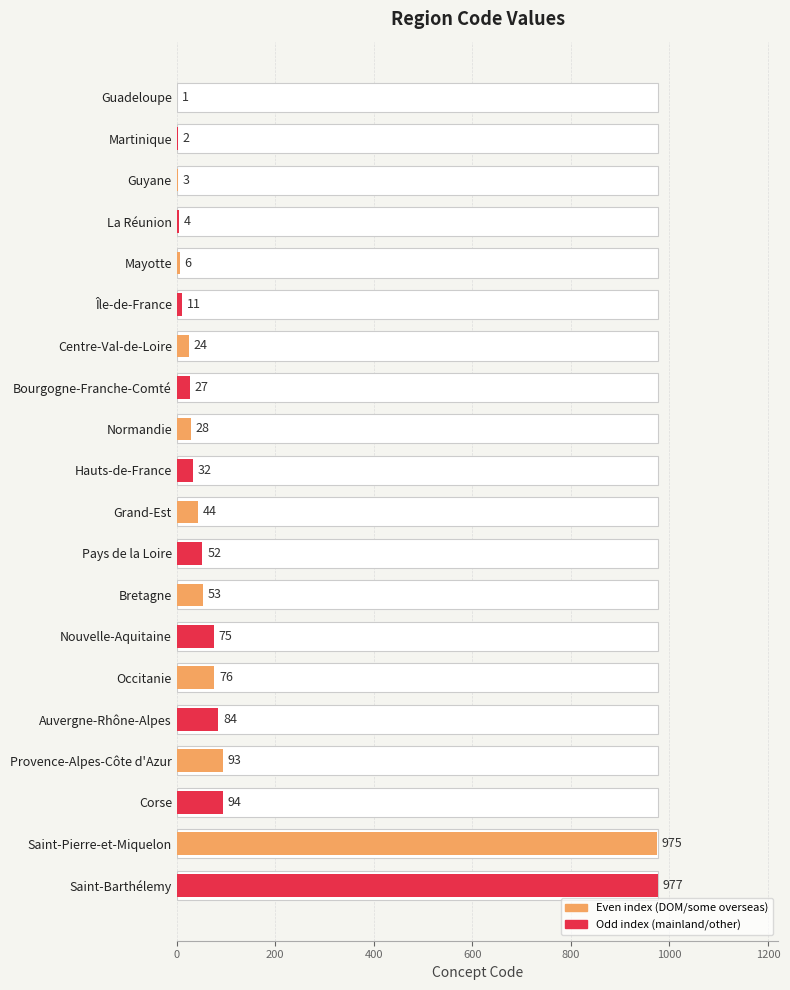

Does the chart contain stacked bars?

No